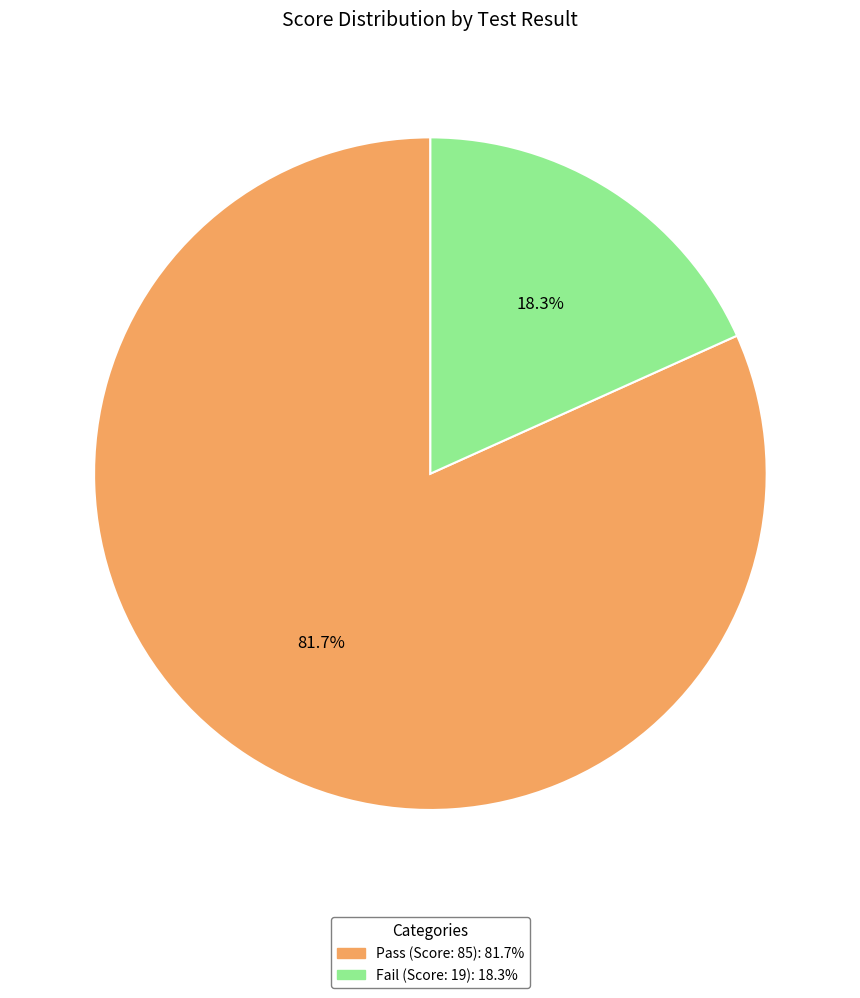

How many segments does this pie chart have?

2